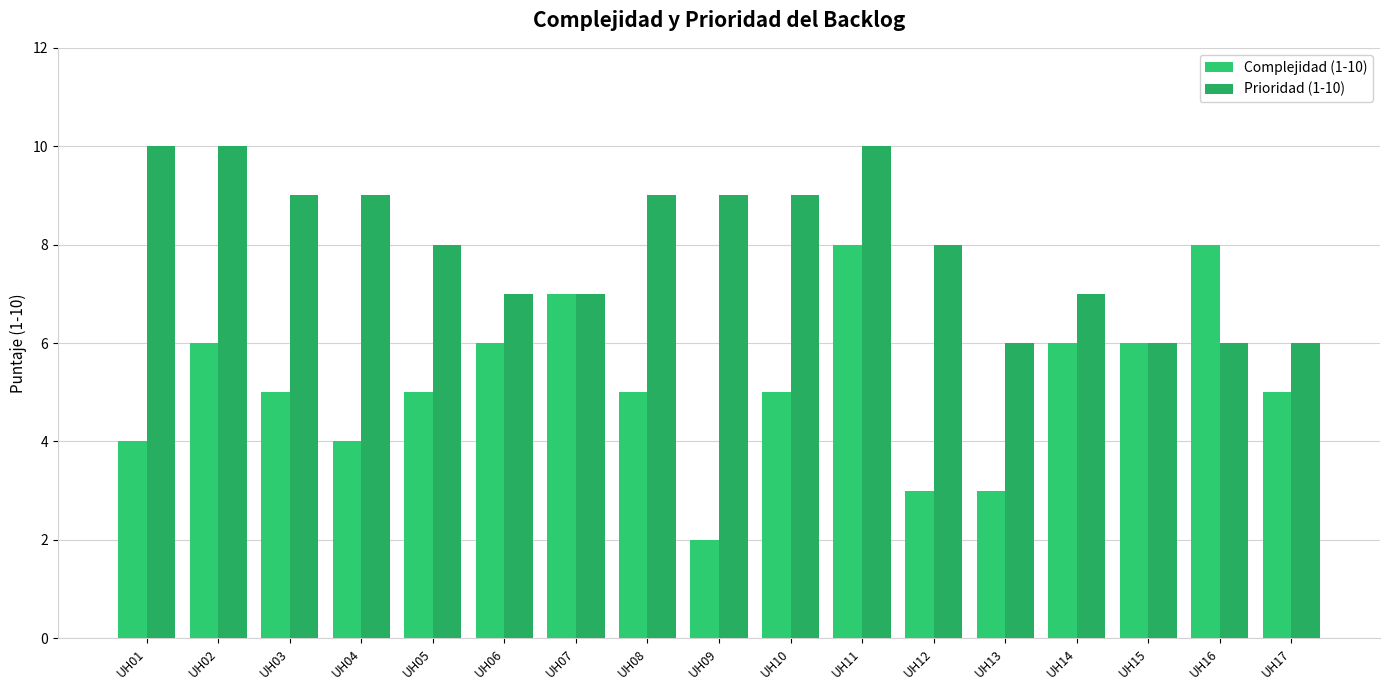

True or false: Complejidad (1-10) has a value of 5 at UH03.

True